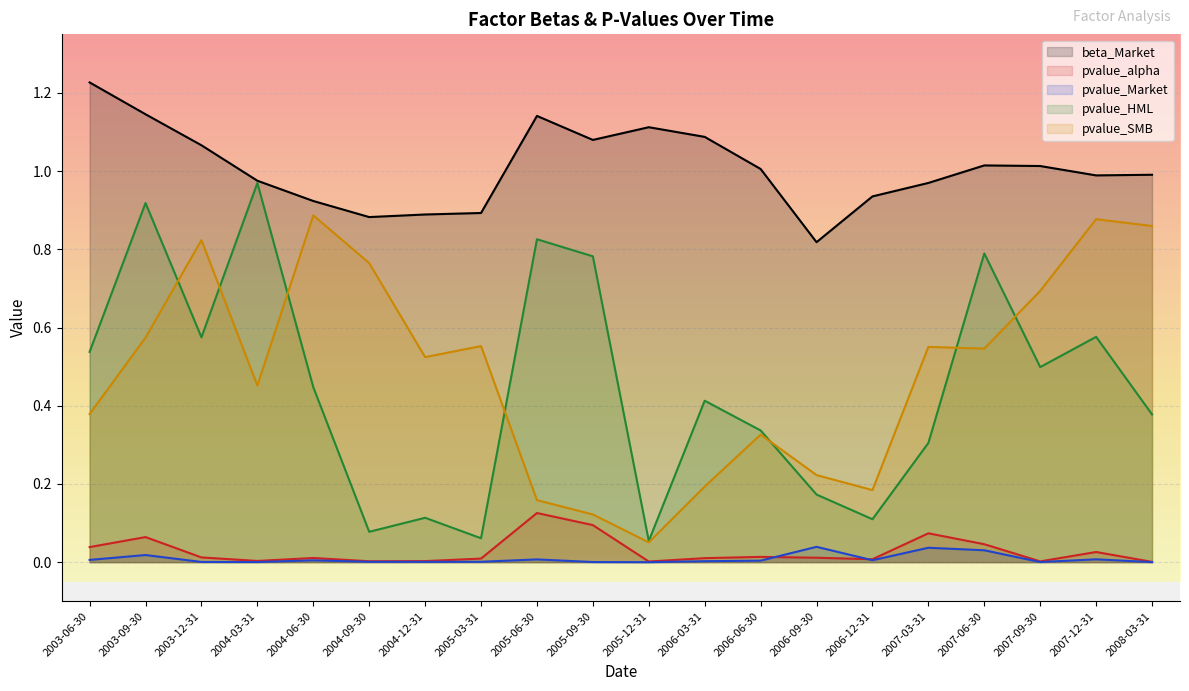

What position from the left is 2005-03-31?

8